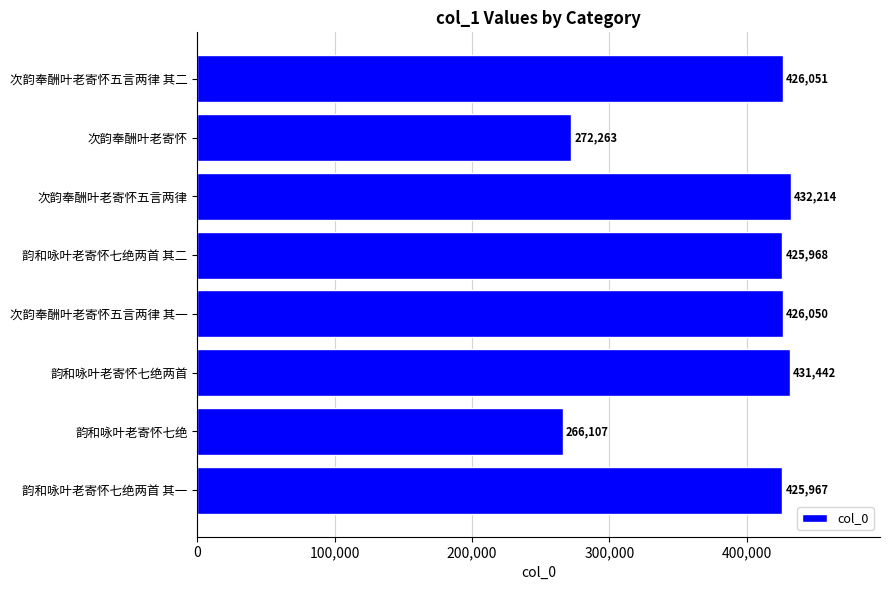

Approximately how many times larger is the value at 韵和咏叶老寄怀七绝 compared to 次韵奉酬叶老寄怀五言两律?

0.6